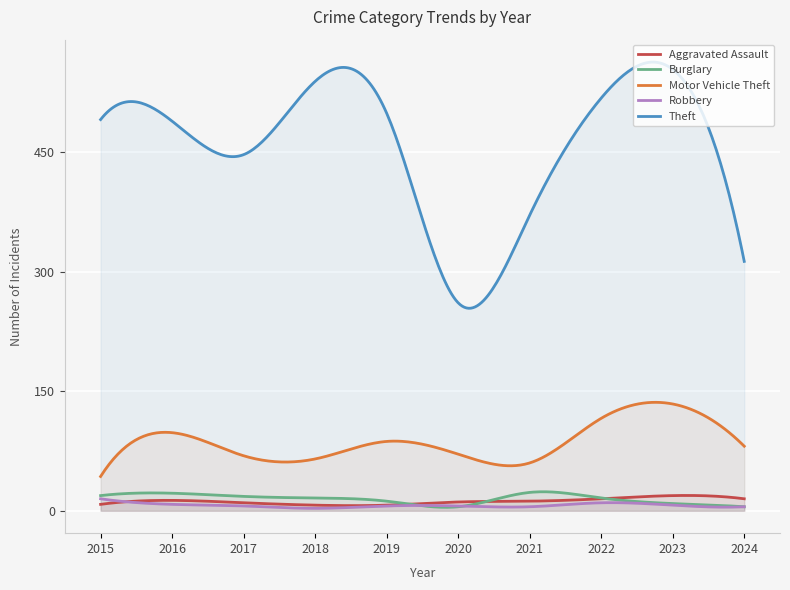

True or false: Aggravated Assault and Theft intersect in this chart.

False